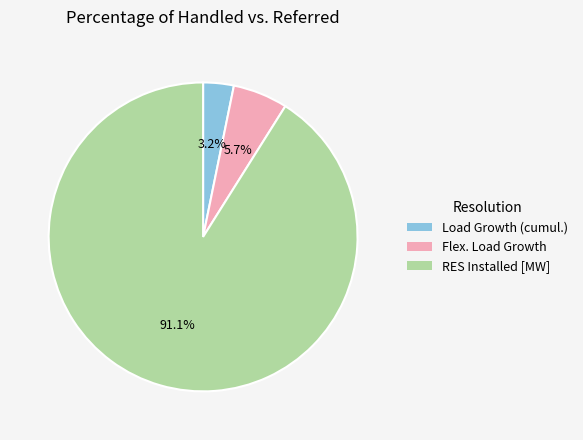

Approximately how many times larger is the value at Flex. Load Growth compared to Load Growth (cumul.)?

1.8